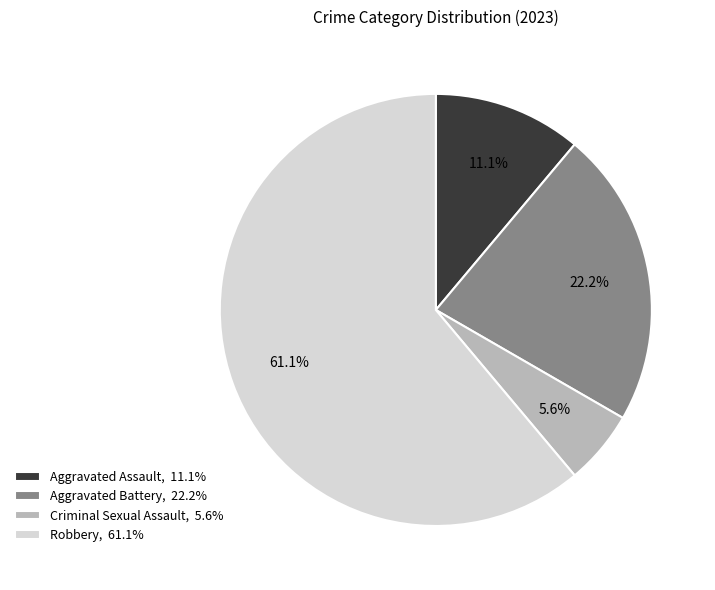

Count the number of slices in the pie.

4